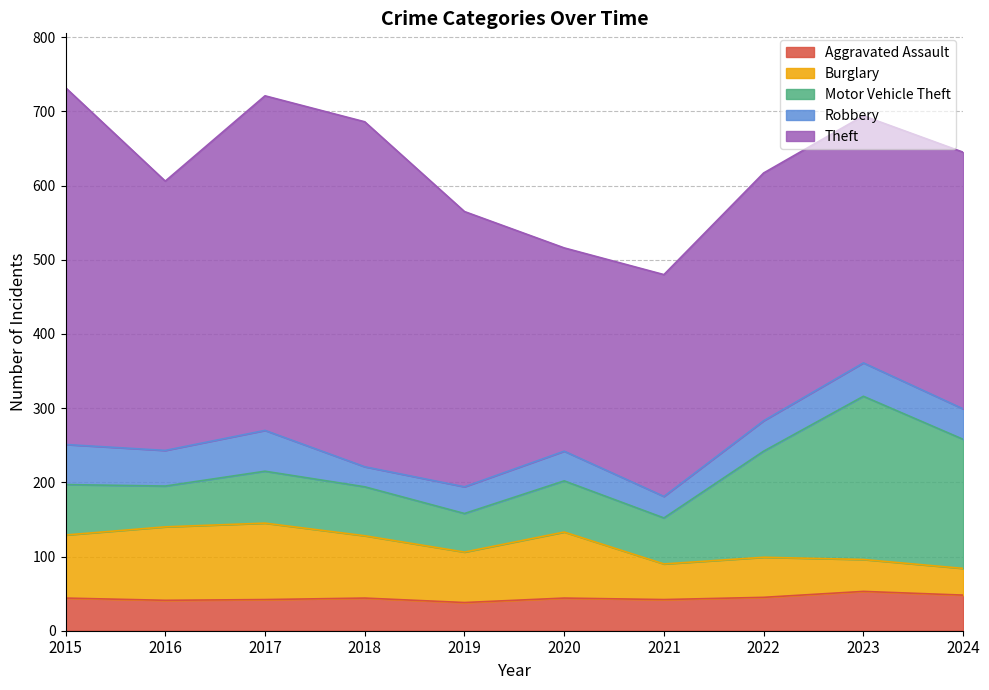

How many data points in Burglary are above 84?

4